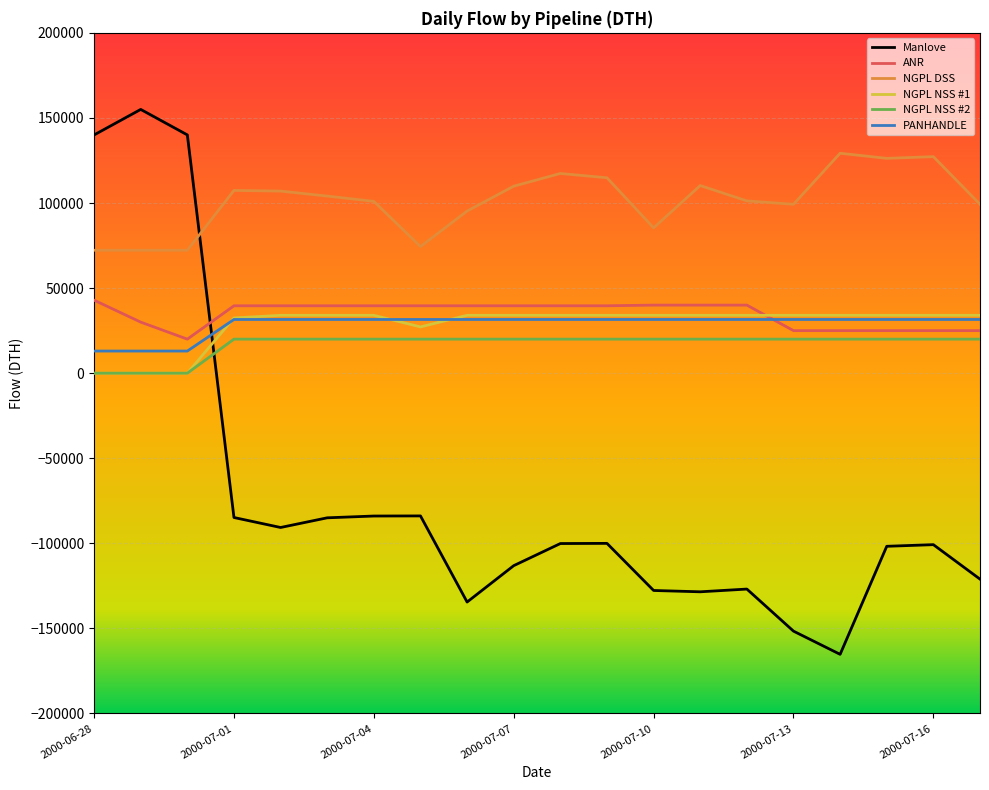

What is the lowest value of the Manlove series?

-165234